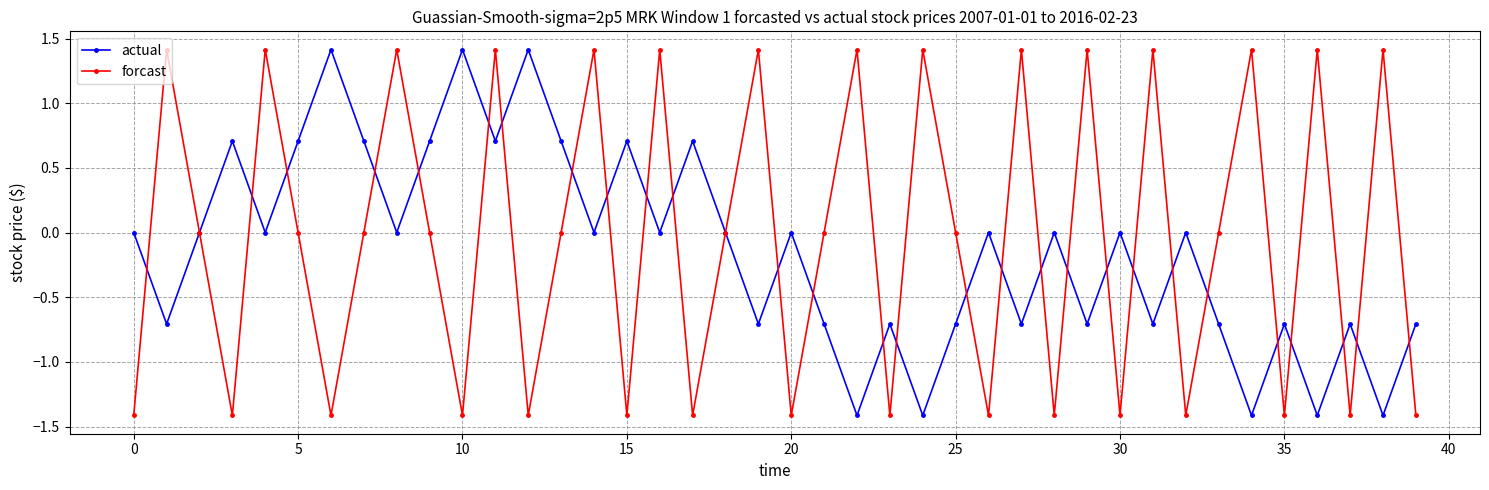

What is the maximum value for actual?

1.4